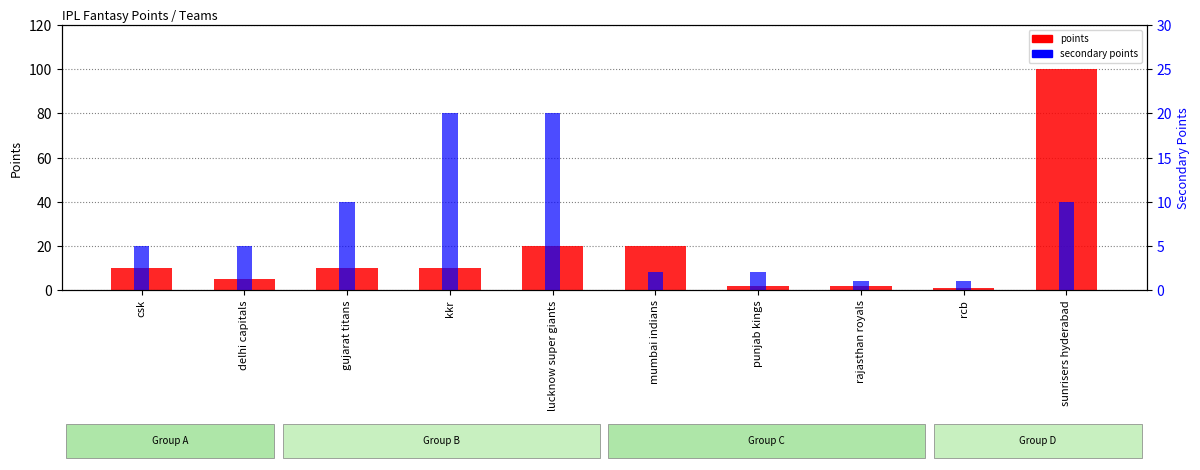

Which series has the largest range (max minus min)?

points